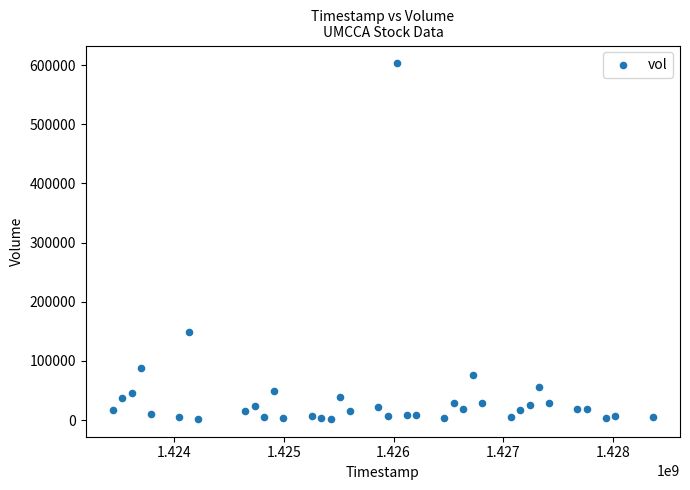

What Y value in the scatter plot is closest to 302550?

148200